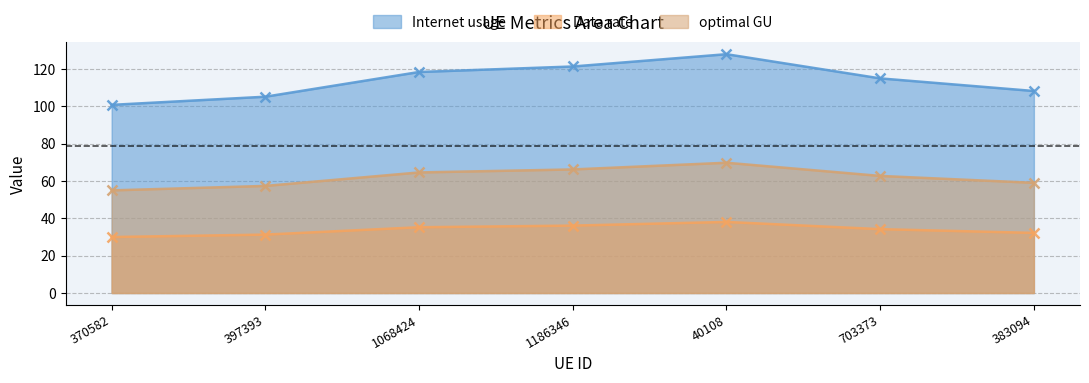

How many interior local peaks does the Internet usage series have?

1